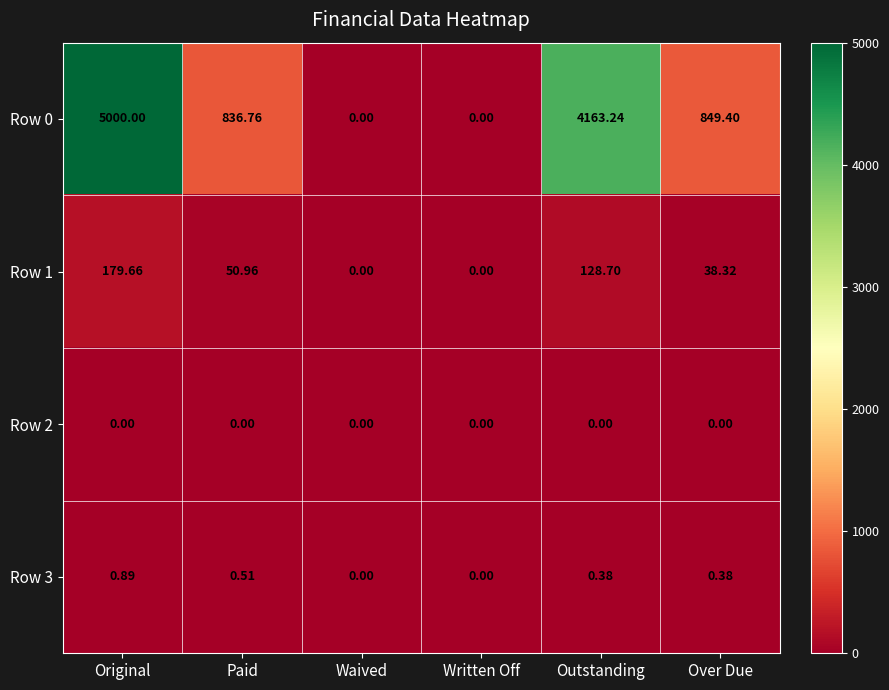

Which series has the widest spread of values?

Row 0